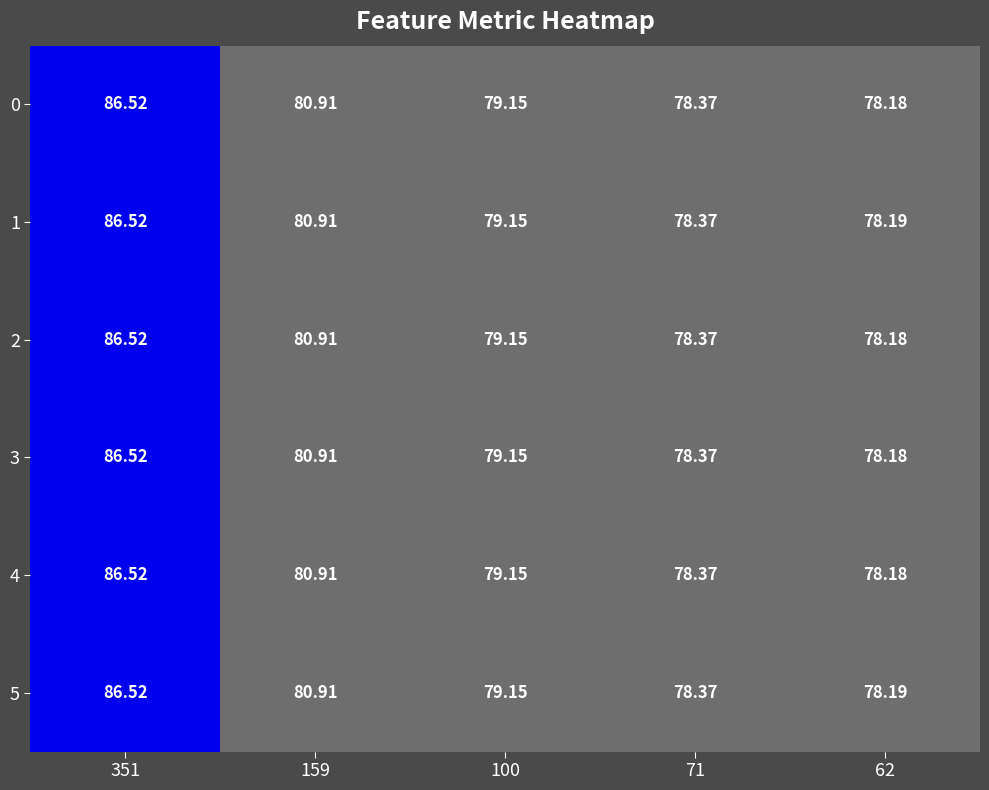

Rank the series at 159 from highest to lowest value.

0, 1, 2, 3, 4, 5